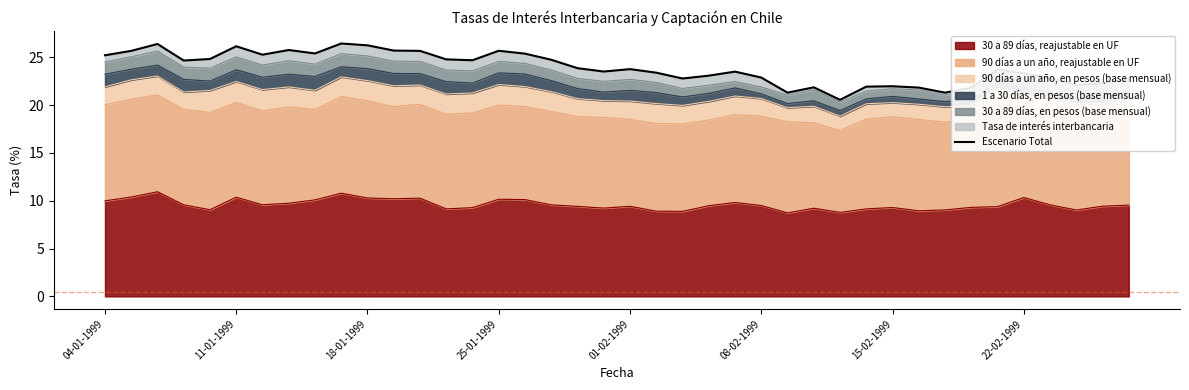

Where does the data first go above 23?

04-01-1999